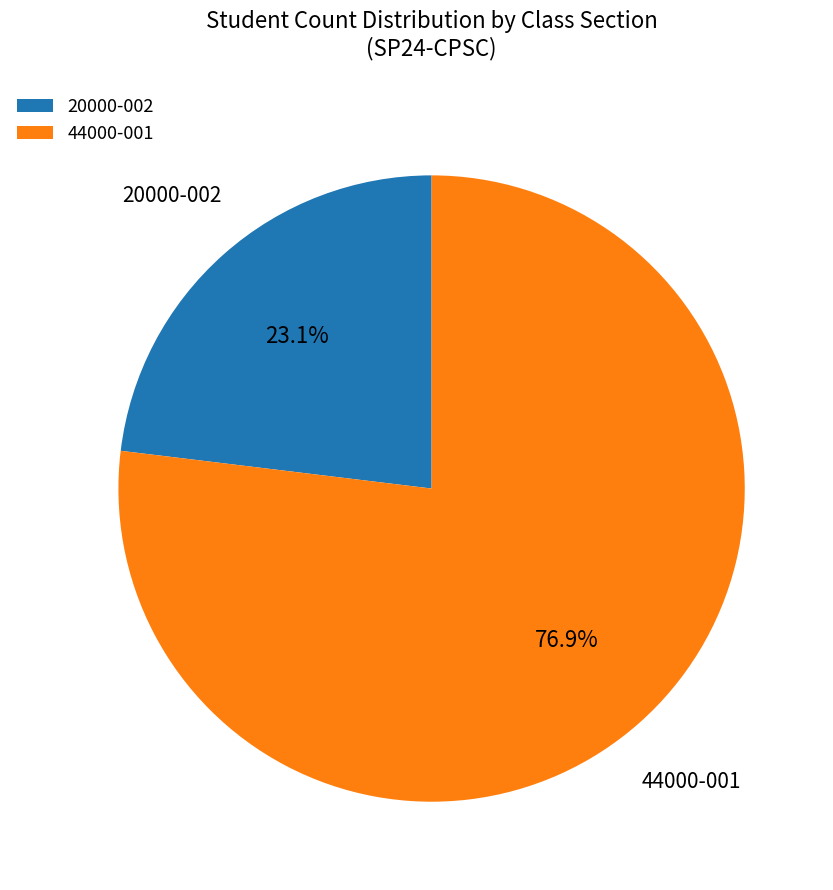

Which category has the smallest portion of the pie?

20000-002